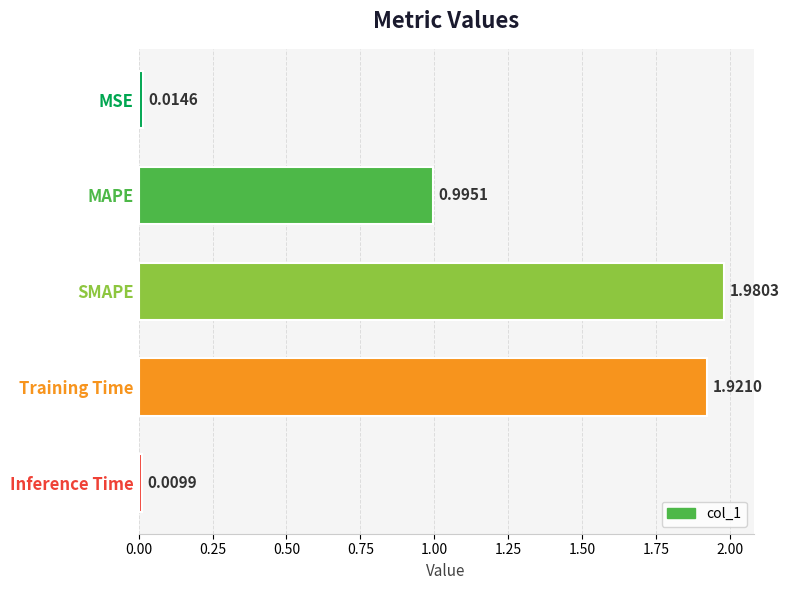

Which label corresponds to the largest value in the chart?

SMAPE